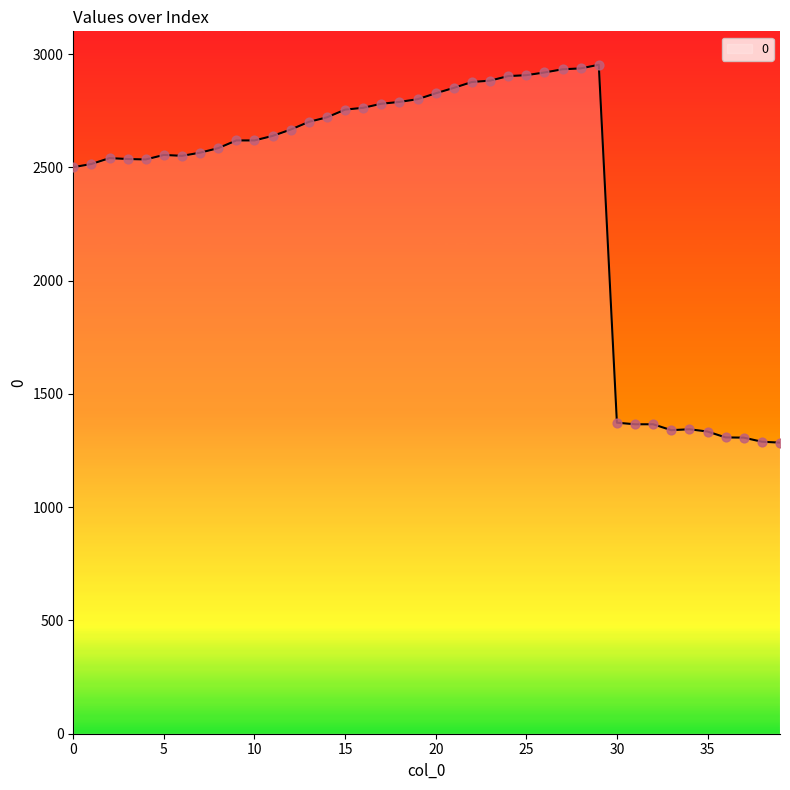

What is the difference between the maximum and minimum values?

1668